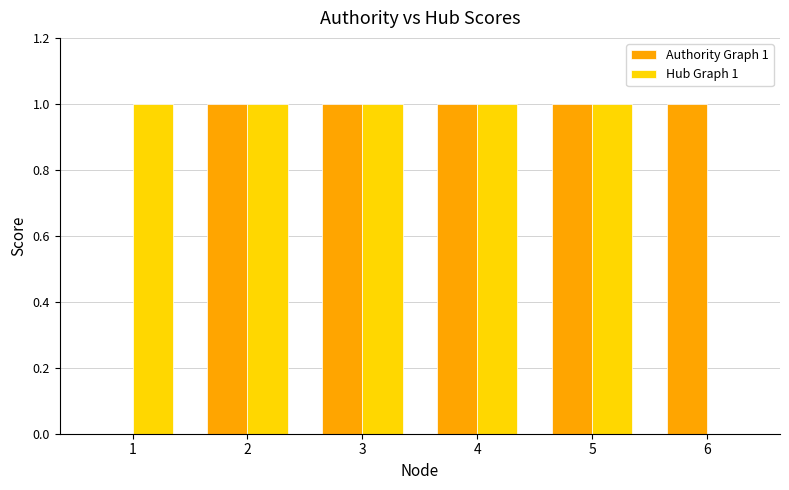

The value of Authority Graph 1 at 2 is 1. True or false?

True